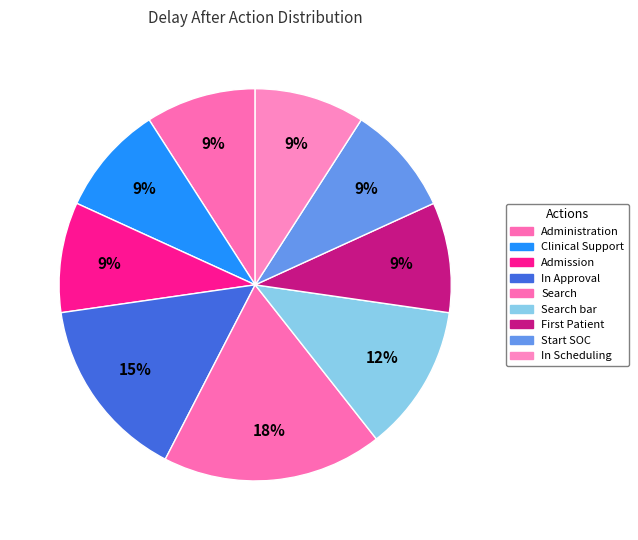

How many segments does this pie chart have?

9